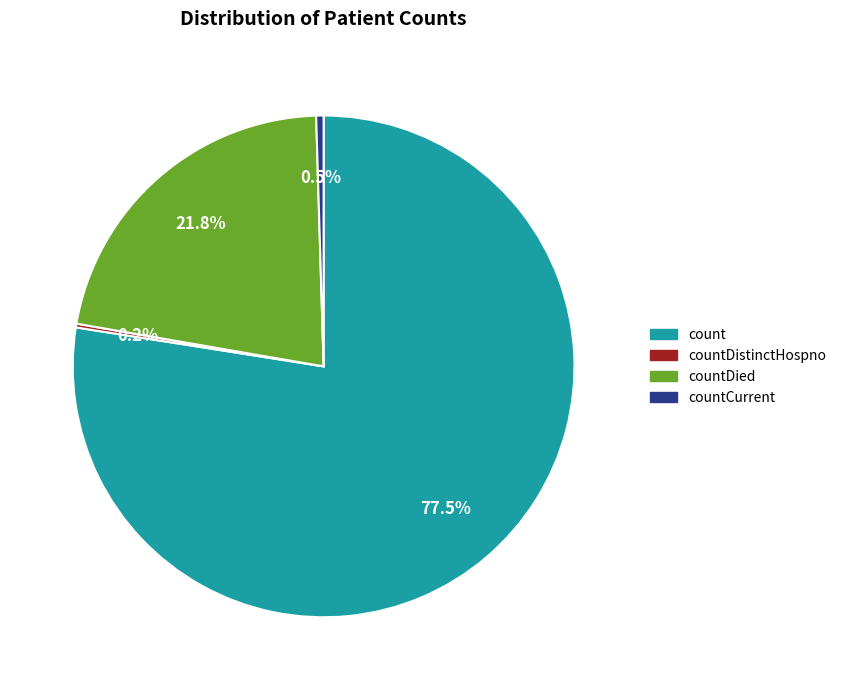

What portion of the pie excludes count?

22.5%